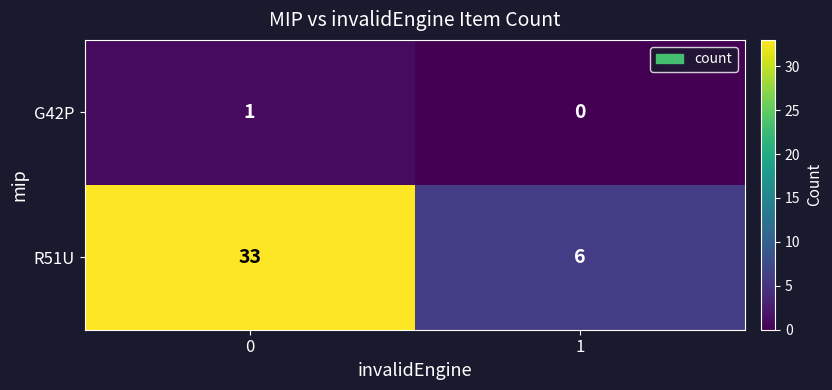

Which category has the lowest value across all series?

1